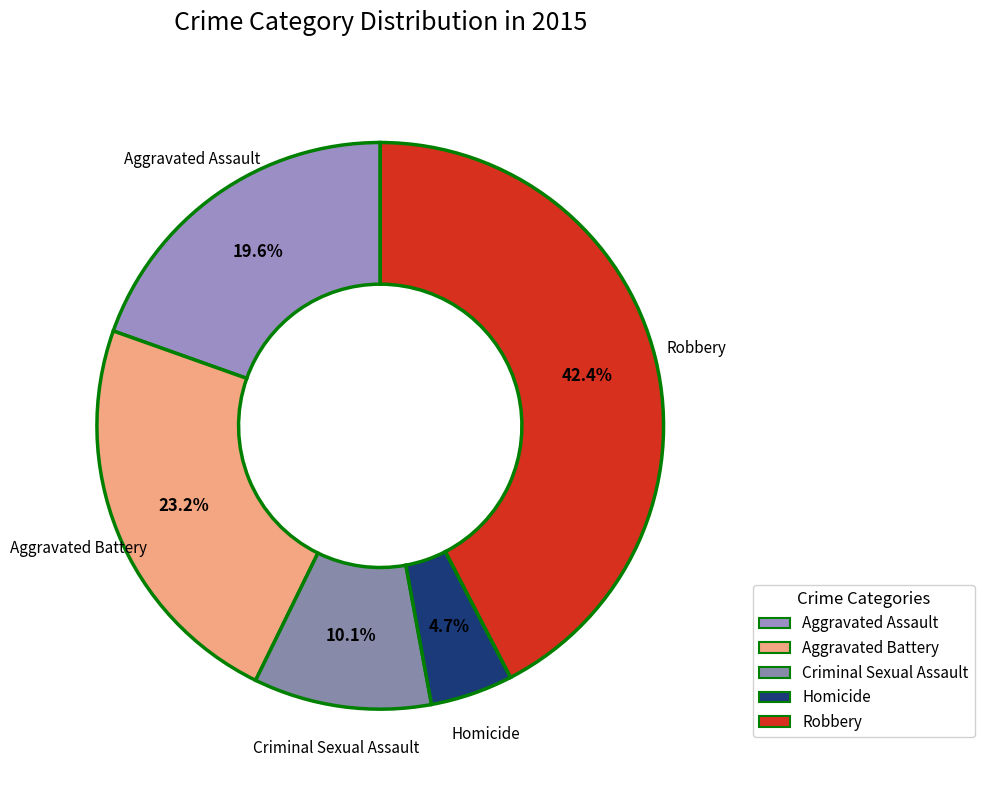

Between Criminal Sexual Assault and Robbery, which is larger?

Robbery